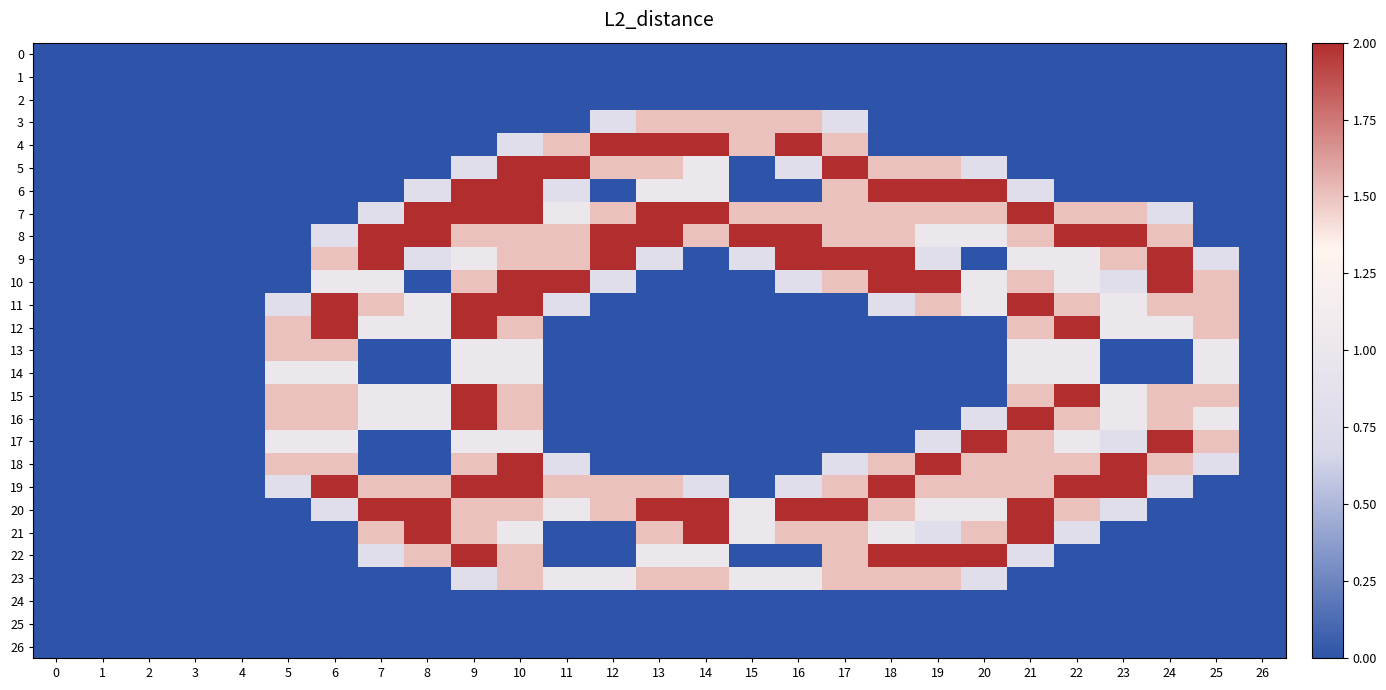

Reading right to left, extract all data points from this chart.

0: 26=0.0	25=0.0	24=0.0	23=0.0	22=0.0	21=0.0	20=0.0	19=0.0	18=0.0	17=0.0	16=0.0	15=0.0	14=0.0	13=0.0	12=0.0	11=0.0	10=0.0	9=0.0	8=0.0	7=0.0	6=0.0	5=0.0	4=0.0	3=0.0	2=0.0	1=0.0	0=0.0
1: 26=0.0	25=0.0	24=0.0	23=0.0	22=0.0	21=0.0	20=0.0	19=0.0	18=0.0	17=0.0	16=0.0	15=0.0	14=0.0	13=0.0	12=0.0	11=0.0	10=0.0	9=0.0	8=0.0	7=0.0	6=0.0	5=0.0	4=0.0	3=0.0	2=0.0	1=0.0	0=0.0
2: 26=0.0	25=0.0	24=0.0	23=0.0	22=0.0	21=0.0	20=0.0	19=0.0	18=0.0	17=0.0	16=0.0	15=0.0	14=0.0	13=0.0	12=0.0	11=0.0	10=0.0	9=0.0	8=0.0	7=0.0	6=0.0	5=0.0	4=0.0	3=0.0	2=0.0	1=0.0	0=0.0
3: 26=0.0	25=0.0	24=0.0	23=0.0	22=0.0	21=0.0	20=0.0	19=0.0	18=0.0	17=0.8	16=1.5	15=1.5	14=1.5	13=1.5	12=0.8	11=0.0	10=0.0	9=0.0	8=0.0	7=0.0	6=0.0	5=0.0	4=0.0	3=0.0	2=0.0	1=0.0	0=0.0
4: 26=0.0	25=0.0	24=0.0	23=0.0	22=0.0	21=0.0	20=0.0	19=0.0	18=0.0	17=1.5	16=2.0	15=1.5	14=2.0	13=2.0	12=2.0	11=1.5	10=0.8	9=0.0	8=0.0	7=0.0	6=0.0	5=0.0	4=0.0	3=0.0	2=0.0	1=0.0	0=0.0
5: 26=0.0	25=0.0	24=0.0	23=0.0	22=0.0	21=0.0	20=0.8	19=1.5	18=1.5	17=2.0	16=0.8	15=0.0	14=1.0	13=1.5	12=1.5	11=2.0	10=2.0	9=0.8	8=0.0	7=0.0	6=0.0	5=0.0	4=0.0	3=0.0	2=0.0	1=0.0	0=0.0
6: 26=0.0	25=0.0	24=0.0	23=0.0	22=0.0	21=0.8	20=2.0	19=2.0	18=2.0	17=1.5	16=0.0	15=0.0	14=1.0	13=1.0	12=0.0	11=0.8	10=2.0	9=2.0	8=0.8	7=0.0	6=0.0	5=0.0	4=0.0	3=0.0	2=0.0	1=0.0	0=0.0
7: 26=0.0	25=0.0	24=0.8	23=1.5	22=1.5	21=2.0	20=1.5	19=1.5	18=1.5	17=1.5	16=1.5	15=1.5	14=2.0	13=2.0	12=1.5	11=1.0	10=2.0	9=2.0	8=2.0	7=0.8	6=0.0	5=0.0	4=0.0	3=0.0	2=0.0	1=0.0	0=0.0
8: 26=0.0	25=0.0	24=1.5	23=2.0	22=2.0	21=1.5	20=1.0	19=1.0	18=1.5	17=1.5	16=2.0	15=2.0	14=1.5	13=2.0	12=2.0	11=1.5	10=1.5	9=1.5	8=2.0	7=2.0	6=0.8	5=0.0	4=0.0	3=0.0	2=0.0	1=0.0	0=0.0
9: 26=0.0	25=0.8	24=2.0	23=1.5	22=1.0	21=1.0	20=0.0	19=0.8	18=2.0	17=2.0	16=2.0	15=0.8	14=0.0	13=0.8	12=2.0	11=1.5	10=1.5	9=1.0	8=0.8	7=2.0	6=1.5	5=0.0	4=0.0	3=0.0	2=0.0	1=0.0	0=0.0
10: 26=0.0	25=1.5	24=2.0	23=0.8	22=1.0	21=1.5	20=1.0	19=2.0	18=2.0	17=1.5	16=0.8	15=0.0	14=0.0	13=0.0	12=0.8	11=2.0	10=2.0	9=1.5	8=0.0	7=1.0	6=1.0	5=0.0	4=0.0	3=0.0	2=0.0	1=0.0	0=0.0
11: 26=0.0	25=1.5	24=1.5	23=1.0	22=1.5	21=2.0	20=1.0	19=1.5	18=0.8	17=0.0	16=0.0	15=0.0	14=0.0	13=0.0	12=0.0	11=0.8	10=2.0	9=2.0	8=1.0	7=1.5	6=2.0	5=0.8	4=0.0	3=0.0	2=0.0	1=0.0	0=0.0
12: 26=0.0	25=1.5	24=1.0	23=1.0	22=2.0	21=1.5	20=0.0	19=0.0	18=0.0	17=0.0	16=0.0	15=0.0	14=0.0	13=0.0	12=0.0	11=0.0	10=1.5	9=2.0	8=1.0	7=1.0	6=2.0	5=1.5	4=0.0	3=0.0	2=0.0	1=0.0	0=0.0
13: 26=0.0	25=1.0	24=0.0	23=0.0	22=1.0	21=1.0	20=0.0	19=0.0	18=0.0	17=0.0	16=0.0	15=0.0	14=0.0	13=0.0	12=0.0	11=0.0	10=1.0	9=1.0	8=0.0	7=0.0	6=1.5	5=1.5	4=0.0	3=0.0	2=0.0	1=0.0	0=0.0
14: 26=0.0	25=1.0	24=0.0	23=0.0	22=1.0	21=1.0	20=0.0	19=0.0	18=0.0	17=0.0	16=0.0	15=0.0	14=0.0	13=0.0	12=0.0	11=0.0	10=1.0	9=1.0	8=0.0	7=0.0	6=1.0	5=1.0	4=0.0	3=0.0	2=0.0	1=0.0	0=0.0
15: 26=0.0	25=1.5	24=1.5	23=1.0	22=2.0	21=1.5	20=0.0	19=0.0	18=0.0	17=0.0	16=0.0	15=0.0	14=0.0	13=0.0	12=0.0	11=0.0	10=1.5	9=2.0	8=1.0	7=1.0	6=1.5	5=1.5	4=0.0	3=0.0	2=0.0	1=0.0	0=0.0
16: 26=0.0	25=1.0	24=1.5	23=1.0	22=1.5	21=2.0	20=0.8	19=0.0	18=0.0	17=0.0	16=0.0	15=0.0	14=0.0	13=0.0	12=0.0	11=0.0	10=1.5	9=2.0	8=1.0	7=1.0	6=1.5	5=1.5	4=0.0	3=0.0	2=0.0	1=0.0	0=0.0
17: 26=0.0	25=1.5	24=2.0	23=0.8	22=1.0	21=1.5	20=2.0	19=0.8	18=0.0	17=0.0	16=0.0	15=0.0	14=0.0	13=0.0	12=0.0	11=0.0	10=1.0	9=1.0	8=0.0	7=0.0	6=1.0	5=1.0	4=0.0	3=0.0	2=0.0	1=0.0	0=0.0
18: 26=0.0	25=0.8	24=1.5	23=2.0	22=1.5	21=1.5	20=1.5	19=2.0	18=1.5	17=0.8	16=0.0	15=0.0	14=0.0	13=0.0	12=0.0	11=0.8	10=2.0	9=1.5	8=0.0	7=0.0	6=1.5	5=1.5	4=0.0	3=0.0	2=0.0	1=0.0	0=0.0
19: 26=0.0	25=0.0	24=0.8	23=2.0	22=2.0	21=1.5	20=1.5	19=1.5	18=2.0	17=1.5	16=0.8	15=0.0	14=0.8	13=1.5	12=1.5	11=1.5	10=2.0	9=2.0	8=1.5	7=1.5	6=2.0	5=0.8	4=0.0	3=0.0	2=0.0	1=0.0	0=0.0
20: 26=0.0	25=0.0	24=0.0	23=0.8	22=1.5	21=2.0	20=1.0	19=1.0	18=1.5	17=2.0	16=2.0	15=1.0	14=2.0	13=2.0	12=1.5	11=1.0	10=1.5	9=1.5	8=2.0	7=2.0	6=0.8	5=0.0	4=0.0	3=0.0	2=0.0	1=0.0	0=0.0
21: 26=0.0	25=0.0	24=0.0	23=0.0	22=0.8	21=2.0	20=1.5	19=0.8	18=1.0	17=1.5	16=1.5	15=1.0	14=2.0	13=1.5	12=0.0	11=0.0	10=1.0	9=1.5	8=2.0	7=1.5	6=0.0	5=0.0	4=0.0	3=0.0	2=0.0	1=0.0	0=0.0
22: 26=0.0	25=0.0	24=0.0	23=0.0	22=0.0	21=0.8	20=2.0	19=2.0	18=2.0	17=1.5	16=0.0	15=0.0	14=1.0	13=1.0	12=0.0	11=0.0	10=1.5	9=2.0	8=1.5	7=0.8	6=0.0	5=0.0	4=0.0	3=0.0	2=0.0	1=0.0	0=0.0
23: 26=0.0	25=0.0	24=0.0	23=0.0	22=0.0	21=0.0	20=0.8	19=1.5	18=1.5	17=1.5	16=1.0	15=1.0	14=1.5	13=1.5	12=1.0	11=1.0	10=1.5	9=0.8	8=0.0	7=0.0	6=0.0	5=0.0	4=0.0	3=0.0	2=0.0	1=0.0	0=0.0
24: 26=0.0	25=0.0	24=0.0	23=0.0	22=0.0	21=0.0	20=0.0	19=0.0	18=0.0	17=0.0	16=0.0	15=0.0	14=0.0	13=0.0	12=0.0	11=0.0	10=0.0	9=0.0	8=0.0	7=0.0	6=0.0	5=0.0	4=0.0	3=0.0	2=0.0	1=0.0	0=0.0
25: 26=0.0	25=0.0	24=0.0	23=0.0	22=0.0	21=0.0	20=0.0	19=0.0	18=0.0	17=0.0	16=0.0	15=0.0	14=0.0	13=0.0	12=0.0	11=0.0	10=0.0	9=0.0	8=0.0	7=0.0	6=0.0	5=0.0	4=0.0	3=0.0	2=0.0	1=0.0	0=0.0
26: 26=0.0	25=0.0	24=0.0	23=0.0	22=0.0	21=0.0	20=0.0	19=0.0	18=0.0	17=0.0	16=0.0	15=0.0	14=0.0	13=0.0	12=0.0	11=0.0	10=0.0	9=0.0	8=0.0	7=0.0	6=0.0	5=0.0	4=0.0	3=0.0	2=0.0	1=0.0	0=0.0